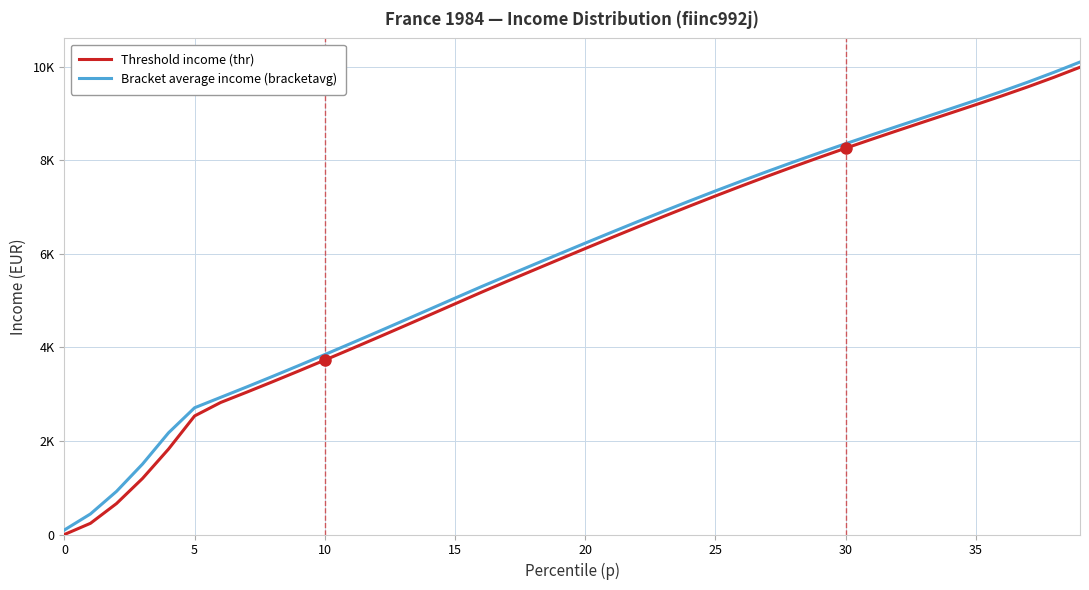

List the series in order of their peak value, highest first.

Bracket average income (bracketavg), Threshold income (thr)